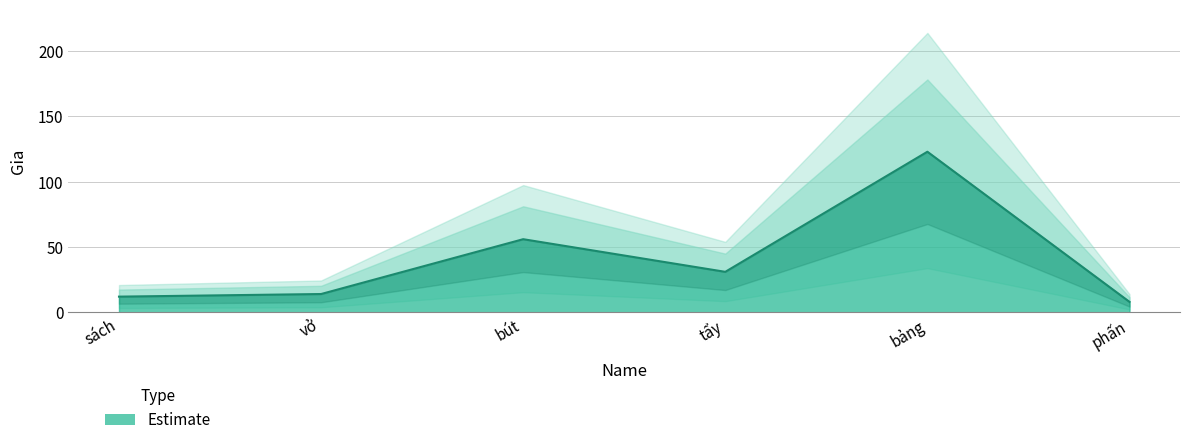

Reading left to right, extract all data points from this chart.

12	14	56	31	123	8